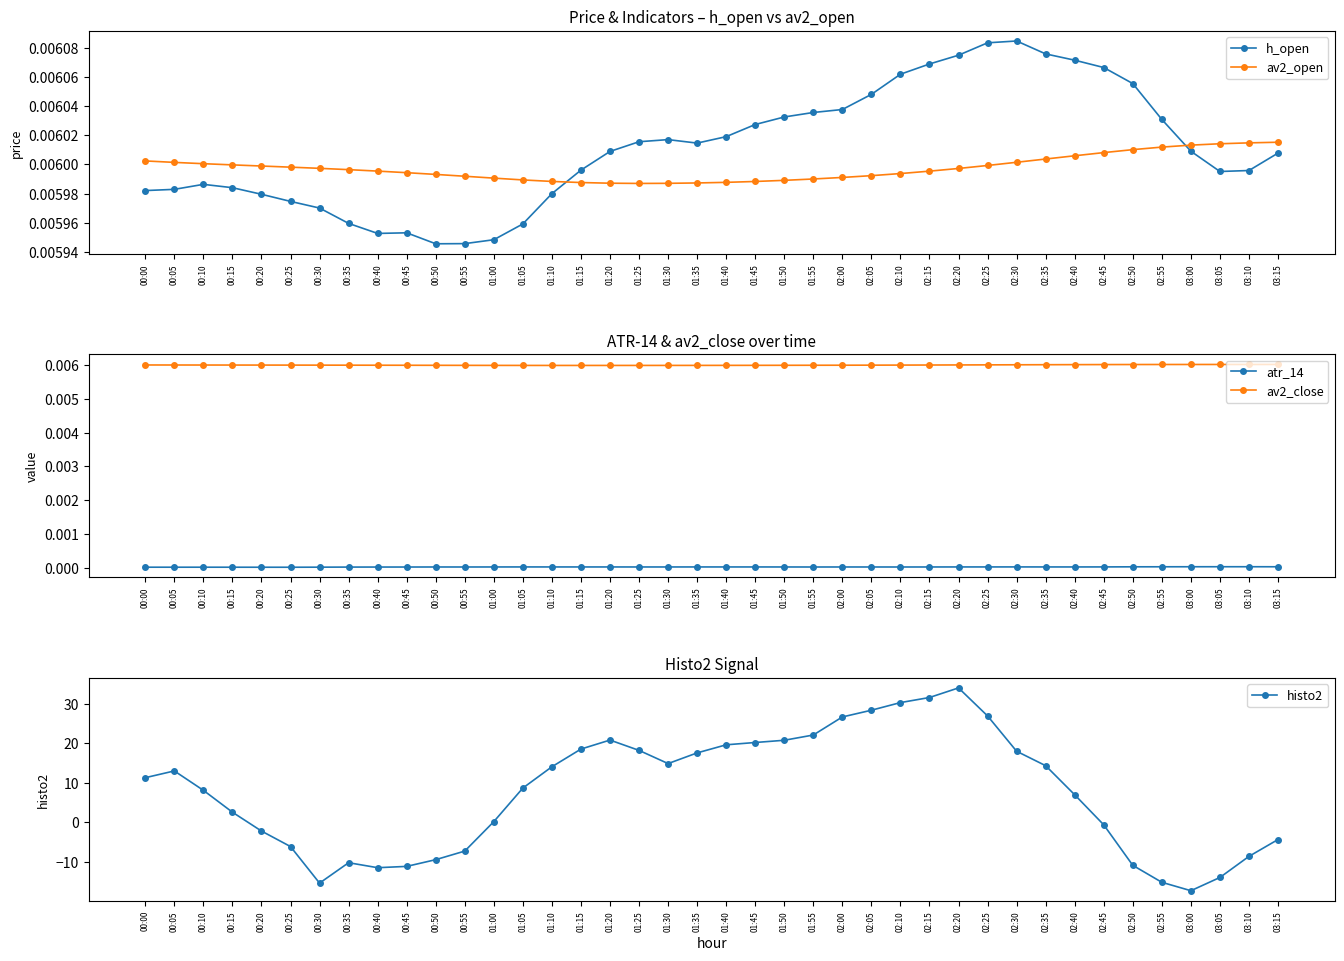

Reading left to right, list all the values displayed in this chart.

h_open: 00:00=0.0	00:05=0.0	00:10=0.0	00:15=0.0	00:20=0.0	00:25=0.0	00:30=0.0	00:35=0.0	00:40=0.0	00:45=0.0	00:50=0.0	00:55=0.0	01:00=0.0	01:05=0.0	01:10=0.0	01:15=0.0	01:20=0.0	01:25=0.0	01:30=0.0	01:35=0.0	01:40=0.0	01:45=0.0	01:50=0.0	01:55=0.0	02:00=0.0	02:05=0.0	02:10=0.0	02:15=0.0	02:20=0.0	02:25=0.0	02:30=0.0	02:35=0.0	02:40=0.0	02:45=0.0	02:50=0.0	02:55=0.0	03:00=0.0	03:05=0.0	03:10=0.0	03:15=0.0
av2_open: 00:00=0.0	00:05=0.0	00:10=0.0	00:15=0.0	00:20=0.0	00:25=0.0	00:30=0.0	00:35=0.0	00:40=0.0	00:45=0.0	00:50=0.0	00:55=0.0	01:00=0.0	01:05=0.0	01:10=0.0	01:15=0.0	01:20=0.0	01:25=0.0	01:30=0.0	01:35=0.0	01:40=0.0	01:45=0.0	01:50=0.0	01:55=0.0	02:00=0.0	02:05=0.0	02:10=0.0	02:15=0.0	02:20=0.0	02:25=0.0	02:30=0.0	02:35=0.0	02:40=0.0	02:45=0.0	02:50=0.0	02:55=0.0	03:00=0.0	03:05=0.0	03:10=0.0	03:15=0.0
atr_14: 00:00=0.0	00:05=0.0	00:10=0.0	00:15=0.0	00:20=0.0	00:25=0.0	00:30=0.0	00:35=0.0	00:40=0.0	00:45=0.0	00:50=0.0	00:55=0.0	01:00=0.0	01:05=0.0	01:10=0.0	01:15=0.0	01:20=0.0	01:25=0.0	01:30=0.0	01:35=0.0	01:40=0.0	01:45=0.0	01:50=0.0	01:55=0.0	02:00=0.0	02:05=0.0	02:10=0.0	02:15=0.0	02:20=0.0	02:25=0.0	02:30=0.0	02:35=0.0	02:40=0.0	02:45=0.0	02:50=0.0	02:55=0.0	03:00=0.0	03:05=0.0	03:10=0.0	03:15=0.0
av2_close: 00:00=0.0	00:05=0.0	00:10=0.0	00:15=0.0	00:20=0.0	00:25=0.0	00:30=0.0	00:35=0.0	00:40=0.0	00:45=0.0	00:50=0.0	00:55=0.0	01:00=0.0	01:05=0.0	01:10=0.0	01:15=0.0	01:20=0.0	01:25=0.0	01:30=0.0	01:35=0.0	01:40=0.0	01:45=0.0	01:50=0.0	01:55=0.0	02:00=0.0	02:05=0.0	02:10=0.0	02:15=0.0	02:20=0.0	02:25=0.0	02:30=0.0	02:35=0.0	02:40=0.0	02:45=0.0	02:50=0.0	02:55=0.0	03:00=0.0	03:05=0.0	03:10=0.0	03:15=0.0
histo2: 00:00=11.3	00:05=13.0	00:10=8.1	00:15=2.6	00:20=-2.2	00:25=-6.1	00:30=-15.4	00:35=-10.2	00:40=-11.5	00:45=-11.1	00:50=-9.4	00:55=-7.3	01:00=0.2	01:05=8.7	01:10=14.1	01:15=18.5	01:20=20.8	01:25=18.2	01:30=14.9	01:35=17.6	01:40=19.6	01:45=20.2	01:50=20.8	01:55=22.1	02:00=26.7	02:05=28.4	02:10=30.3	02:15=31.6	02:20=34.0	02:25=26.9	02:30=18.0	02:35=14.3	02:40=7.0	02:45=-0.6	02:50=-10.9	02:55=-15.2	03:00=-17.3	03:05=-13.9	03:10=-8.6	03:15=-4.3